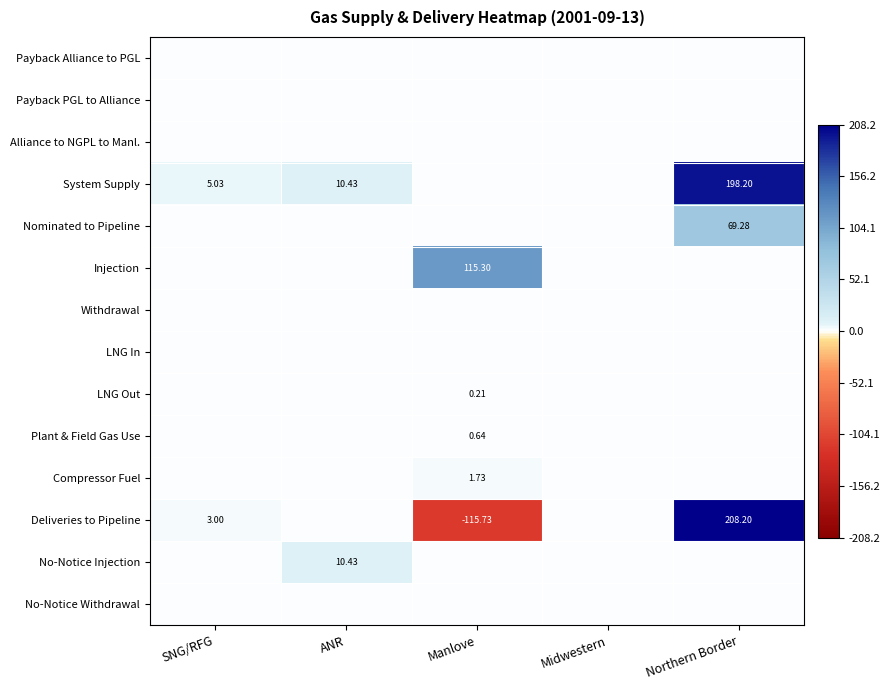

Is it true that Injection equals 64.1 at Manlove?

False